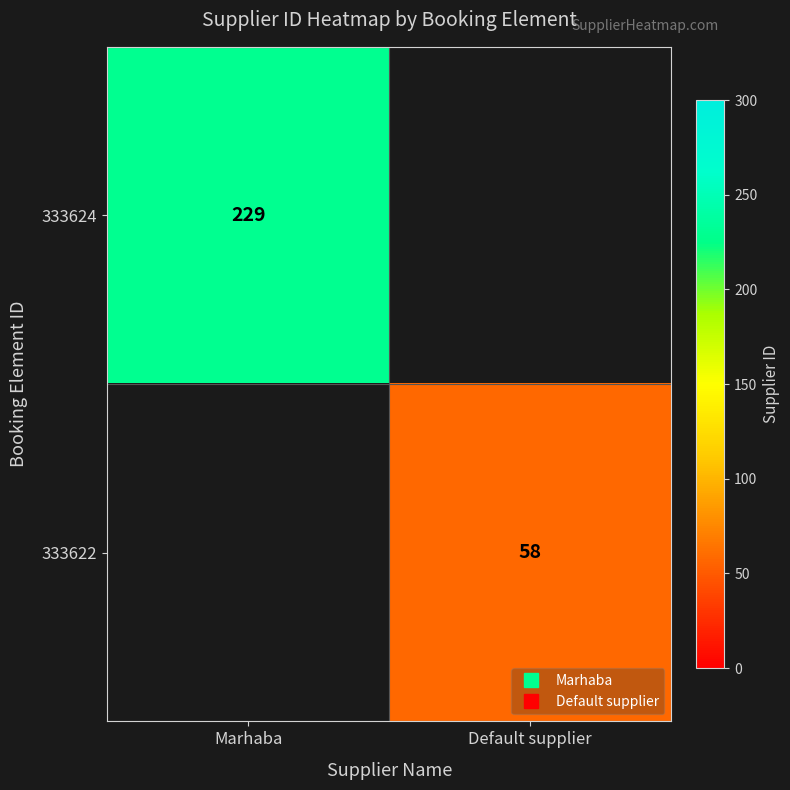

How many distinct data groups are displayed?

2